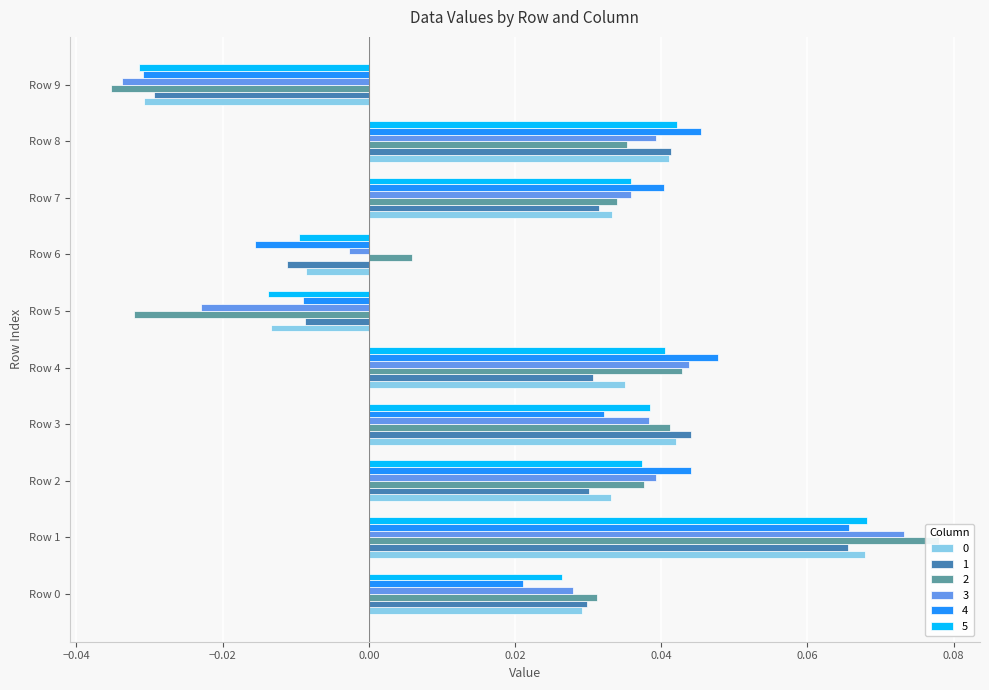

What is the greatest value displayed?

0.1